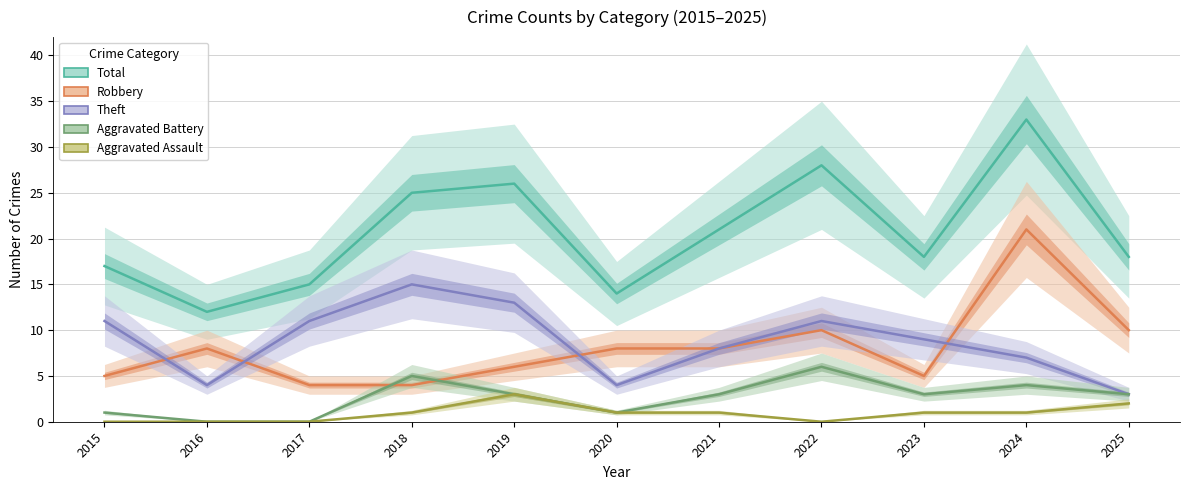

Does the chart have visible grid lines?

Yes